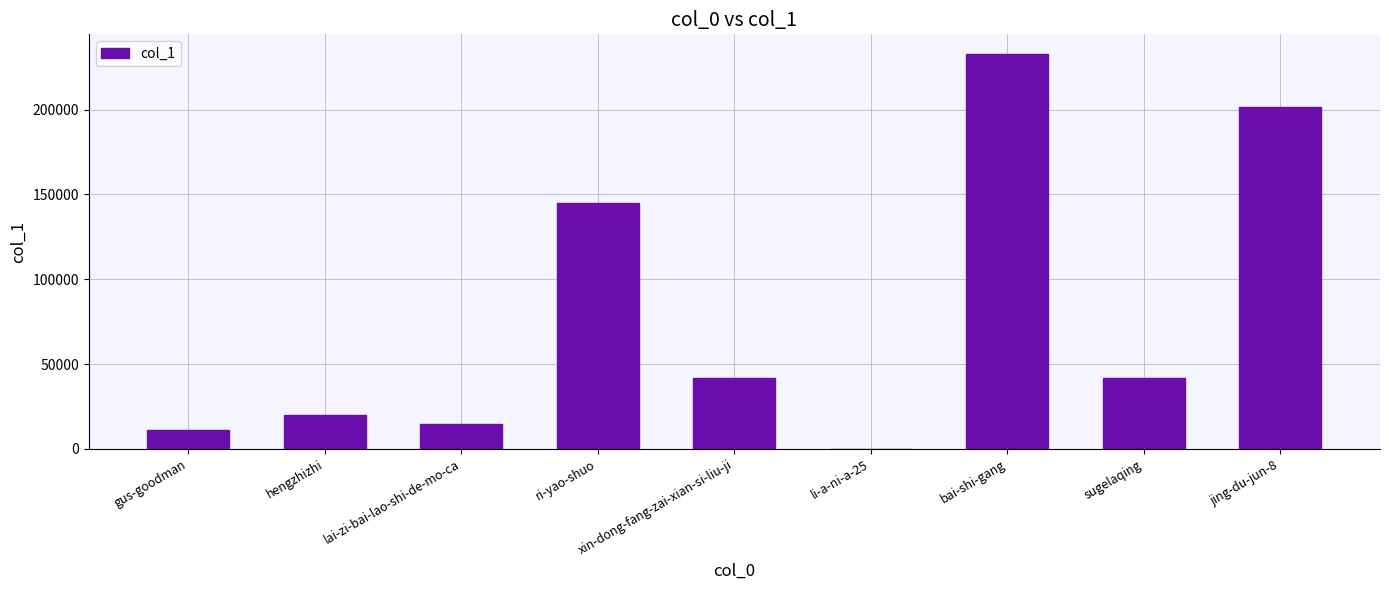

The chart shows a value of 41664 at sugelaqing. True or false?

True